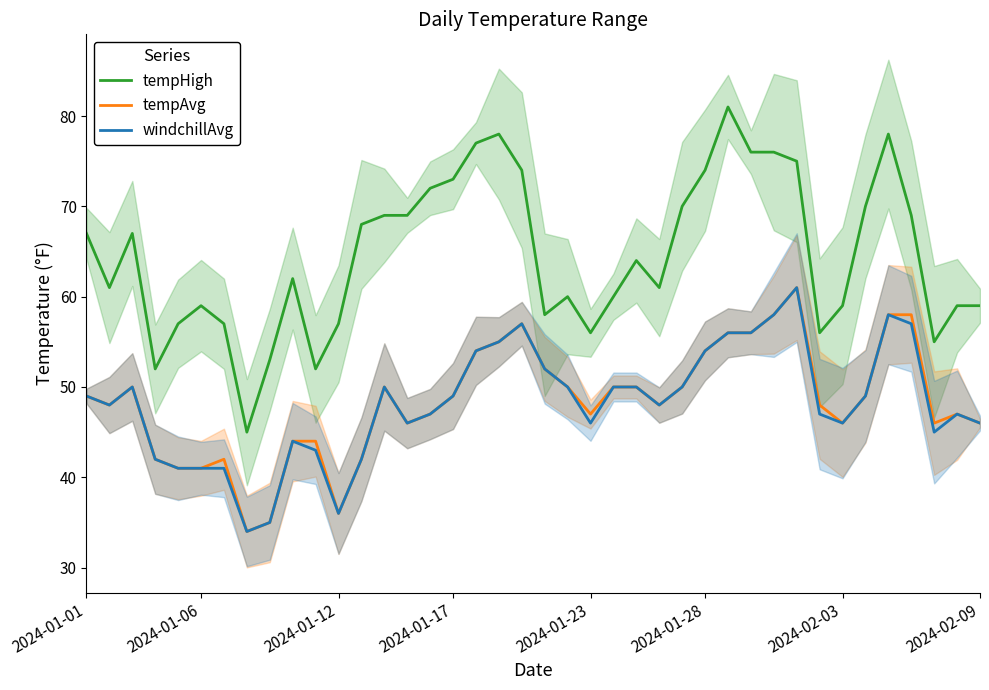

The tempHigh series shows 83 at 2024-01-12. True or false?

False